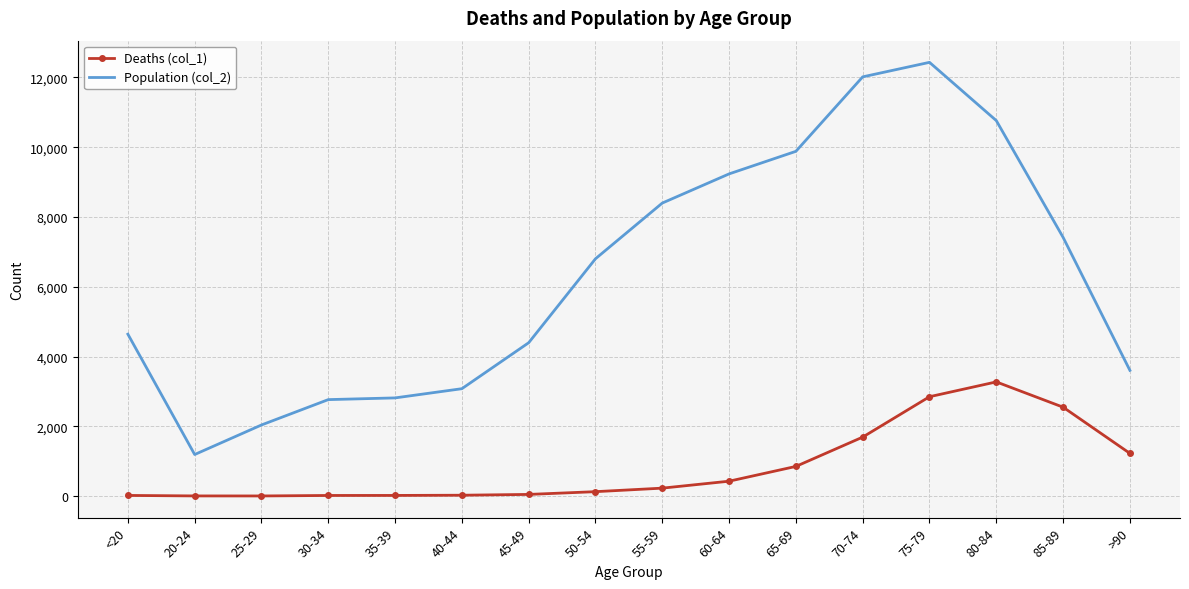

The Population (col_2) series shows 12018 at 70-74. True or false?

True